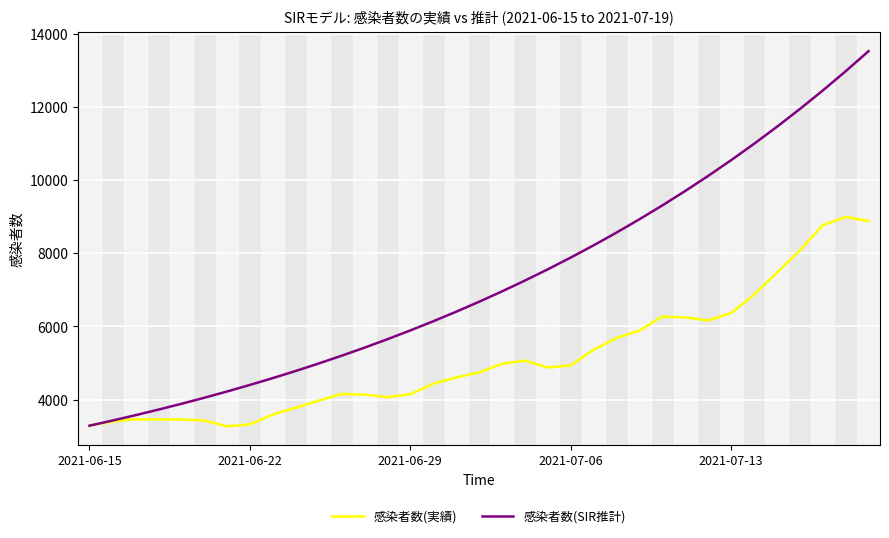

Which series has the largest range (max minus min)?

感染者数(SIR推計)